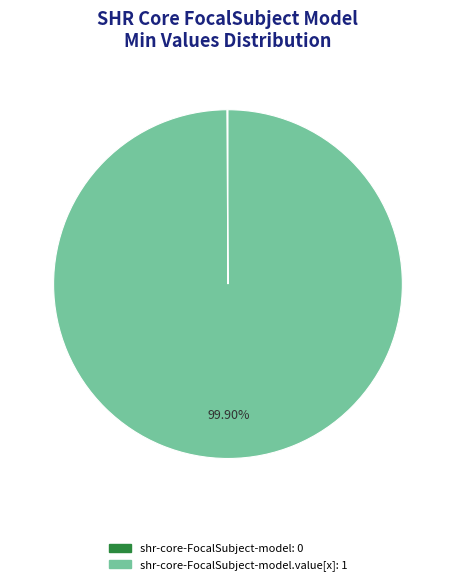

Is there any slice that represents more than half of the pie?

Yes